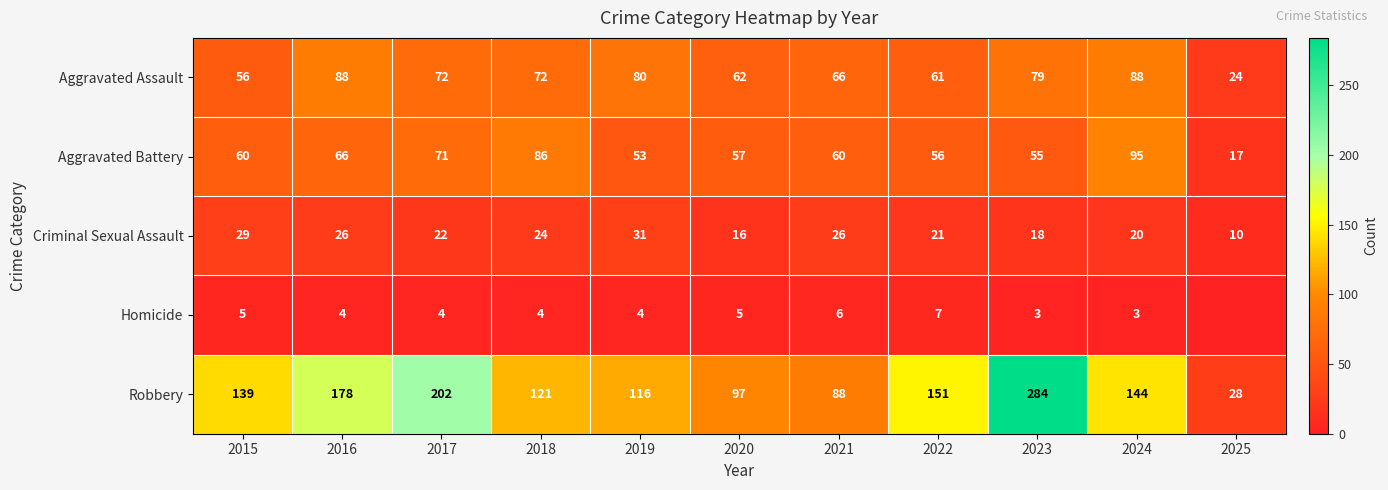

What is the difference between the maximum and minimum values in the Robbery series?

256